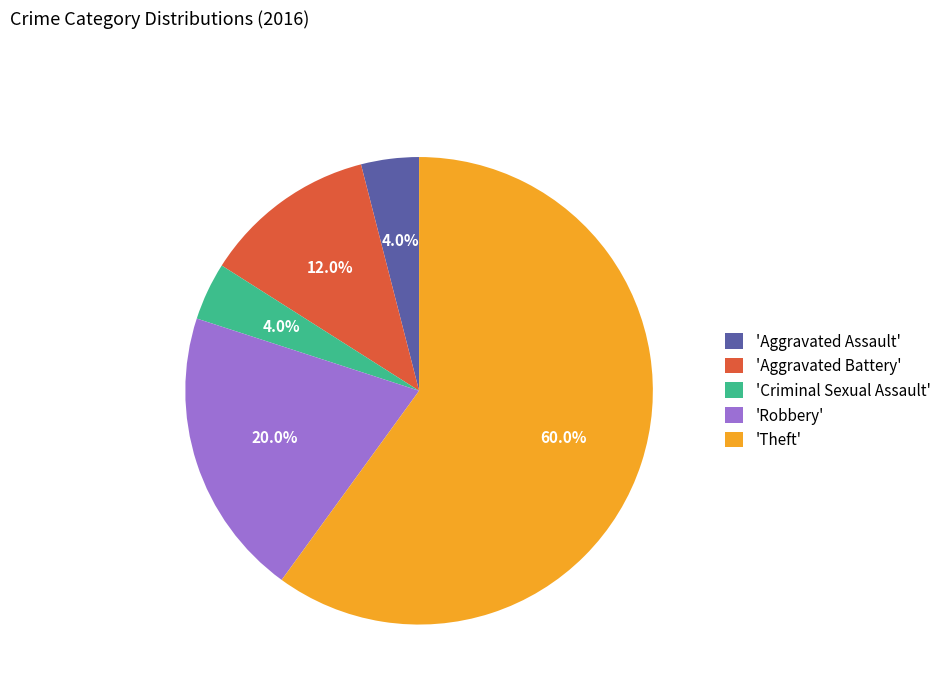

Which slice is the largest?

'Theft'